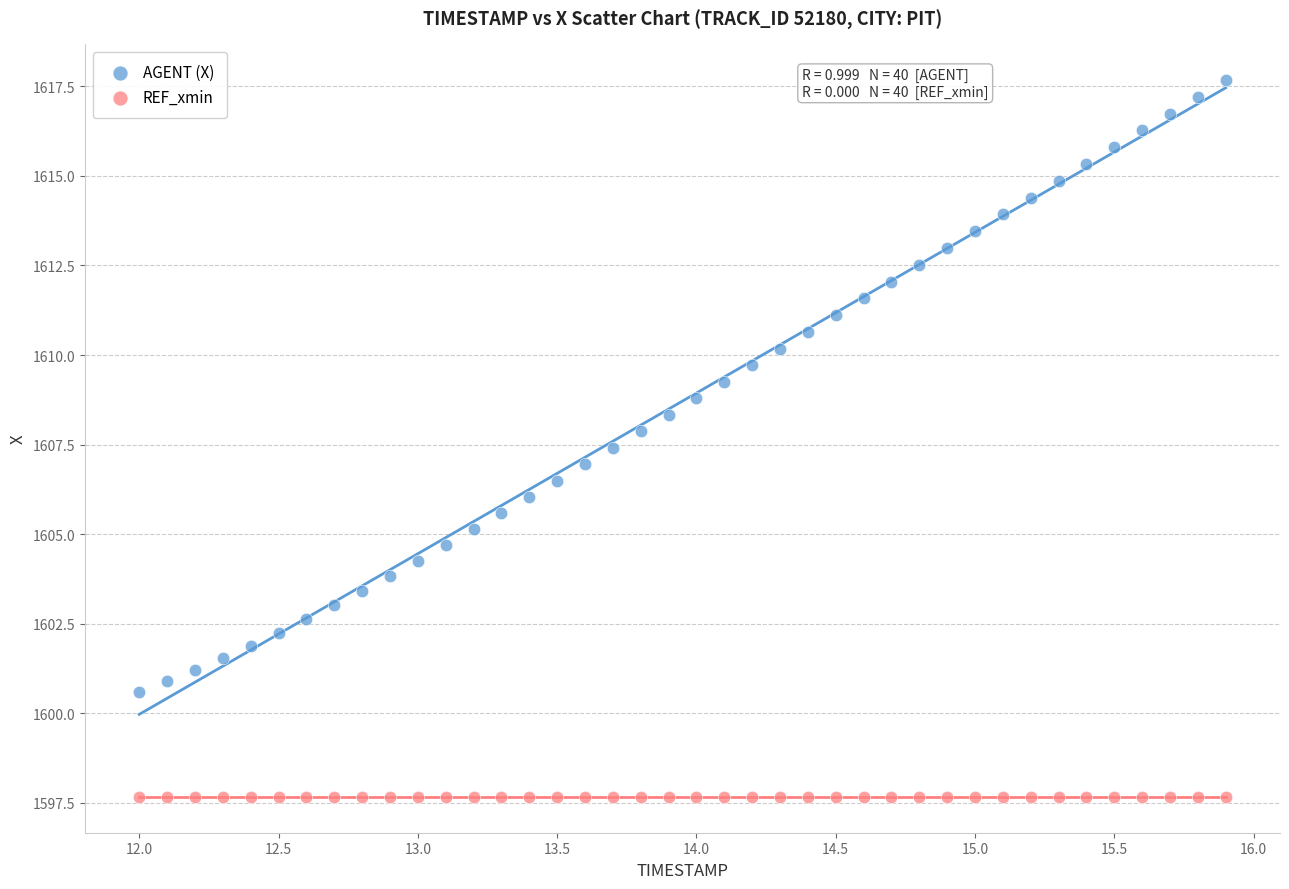

Which series contains the highest Y value?

AGENT (X)